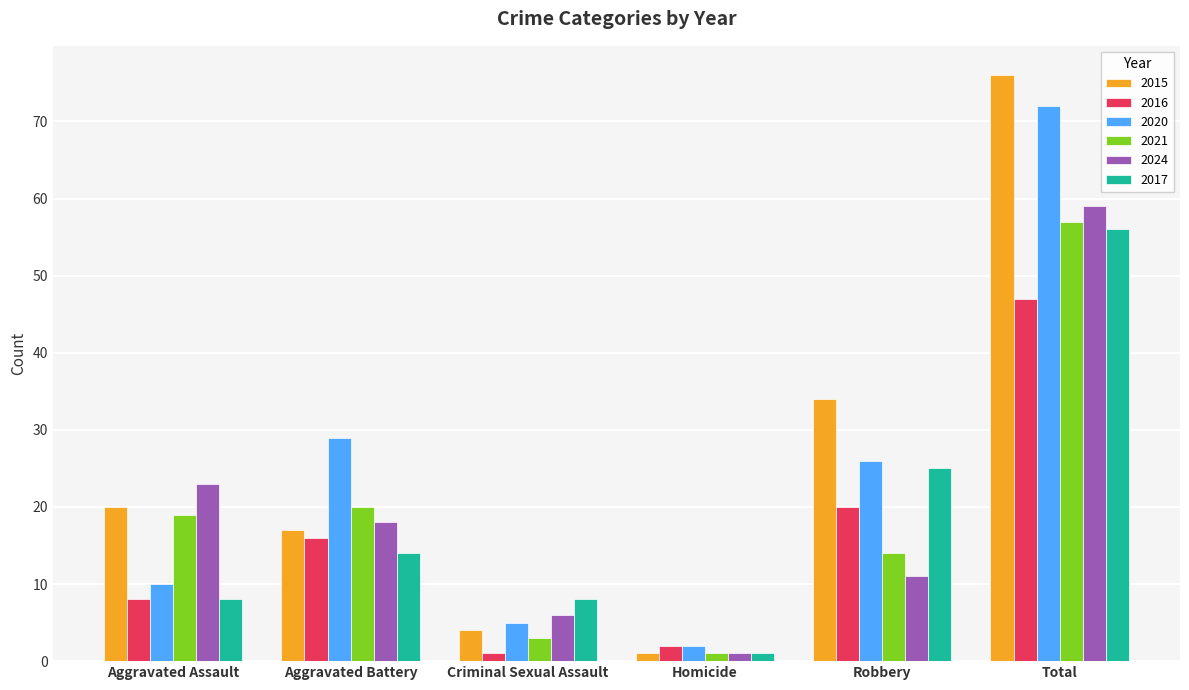

Is it true that 2024 equals 59 at Total?

True